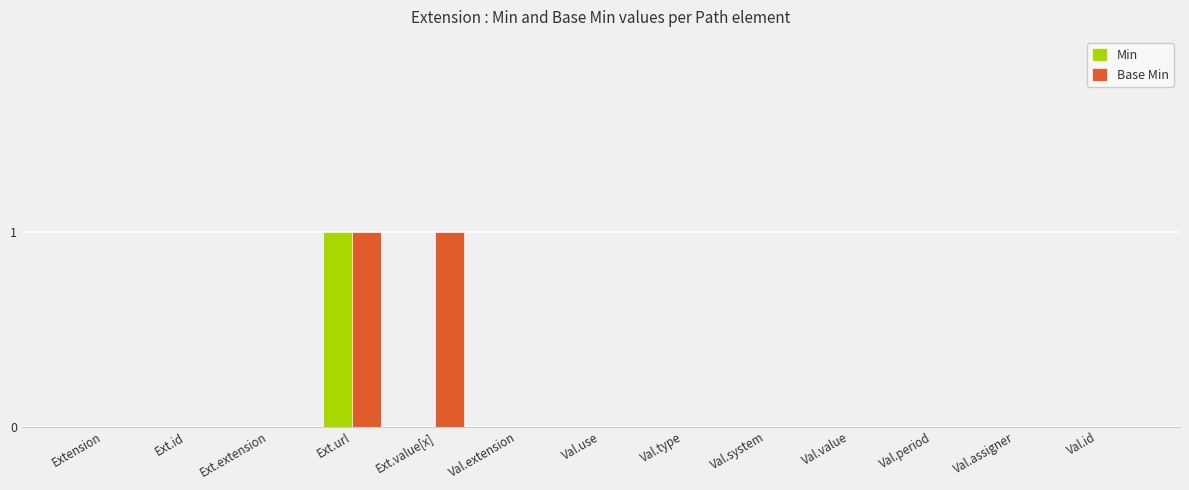

What is the highest value of the Base Min series?

1